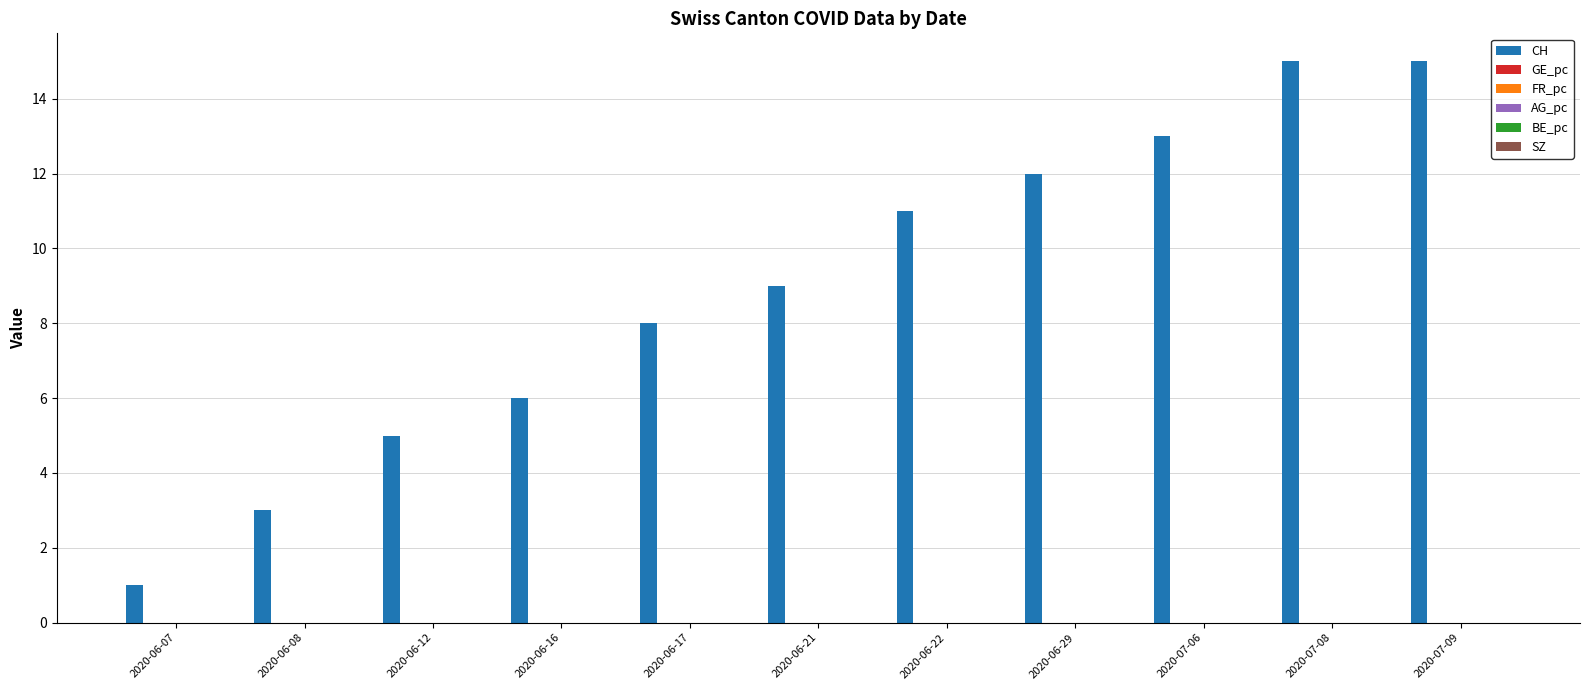

Which series changed the most between 2020-06-16 and 2020-06-17?

CH